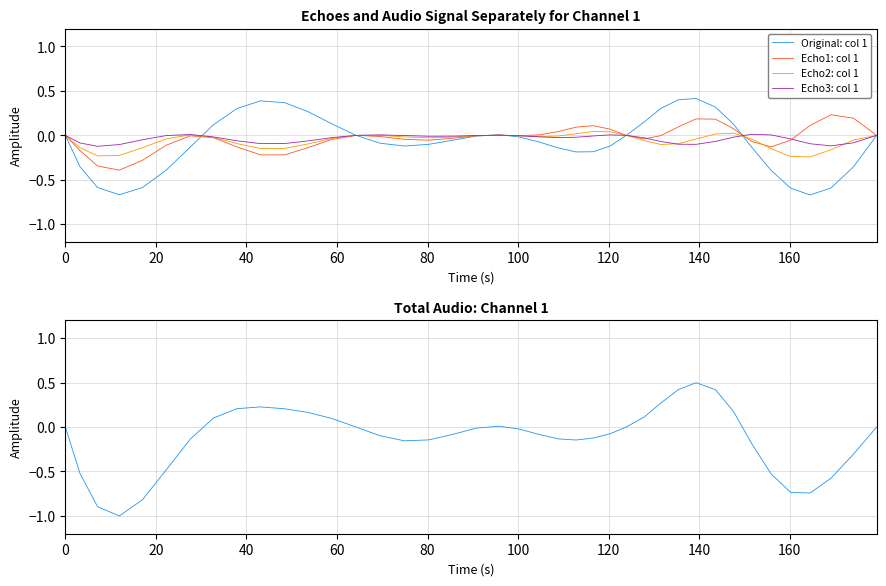

Reading left to right, list all the values displayed in this chart.

Original: col 1: -0.0	-0.4	-0.6	-0.7	-0.6	-0.4	-0.1	0.1	0.3	0.4	0.4	0.3	0.1	0.0	-0.1	-0.1	-0.1	-0.1	-0.0	0.0	-0.0	-0.1	-0.1	-0.2	-0.2	-0.1	-0.0	0.2	0.3	0.4	0.4	0.3	0.1	-0.1	-0.4	-0.6	-0.7	-0.6	-0.4	-0.0
Echo1: col 1: -0.0	-0.2	-0.3	-0.4	-0.3	-0.1	-0.0	-0.0	-0.1	-0.2	-0.2	-0.1	-0.0	-0.0	-0.0	-0.0	-0.1	-0.0	-0.0	0.0	-0.0	0.0	0.0	0.1	0.1	0.1	0.0	-0.0	-0.0	0.1	0.2	0.2	0.1	-0.1	-0.1	-0.1	0.1	0.2	0.2	0.0
Echo2: col 1: -0.0	-0.1	-0.2	-0.2	-0.1	-0.0	0.0	-0.0	-0.1	-0.1	-0.1	-0.1	-0.0	-0.0	0.0	-0.0	-0.0	-0.0	-0.0	0.0	-0.0	-0.0	-0.0	0.0	0.0	0.0	0.0	-0.1	-0.1	-0.1	-0.0	0.0	0.0	-0.0	-0.2	-0.2	-0.2	-0.2	-0.1	-0.0
Echo3: col 1: -0.0	-0.1	-0.1	-0.1	-0.0	-0.0	0.0	-0.0	-0.1	-0.1	-0.1	-0.1	-0.0	-0.0	0.0	-0.0	-0.0	-0.0	-0.0	0.0	-0.0	-0.0	-0.0	-0.0	-0.0	0.0	0.0	-0.0	-0.1	-0.1	-0.1	-0.1	-0.0	0.0	0.0	-0.0	-0.1	-0.1	-0.1	-0.0
Total: col 1: -0.0	-0.5	-0.9	-1.0	-0.8	-0.5	-0.1	0.1	0.2	0.2	0.2	0.2	0.1	0.0	-0.1	-0.2	-0.1	-0.1	-0.0	0.0	-0.0	-0.1	-0.1	-0.1	-0.1	-0.1	-0.0	0.1	0.3	0.4	0.5	0.4	0.2	-0.2	-0.5	-0.7	-0.7	-0.6	-0.3	-0.0